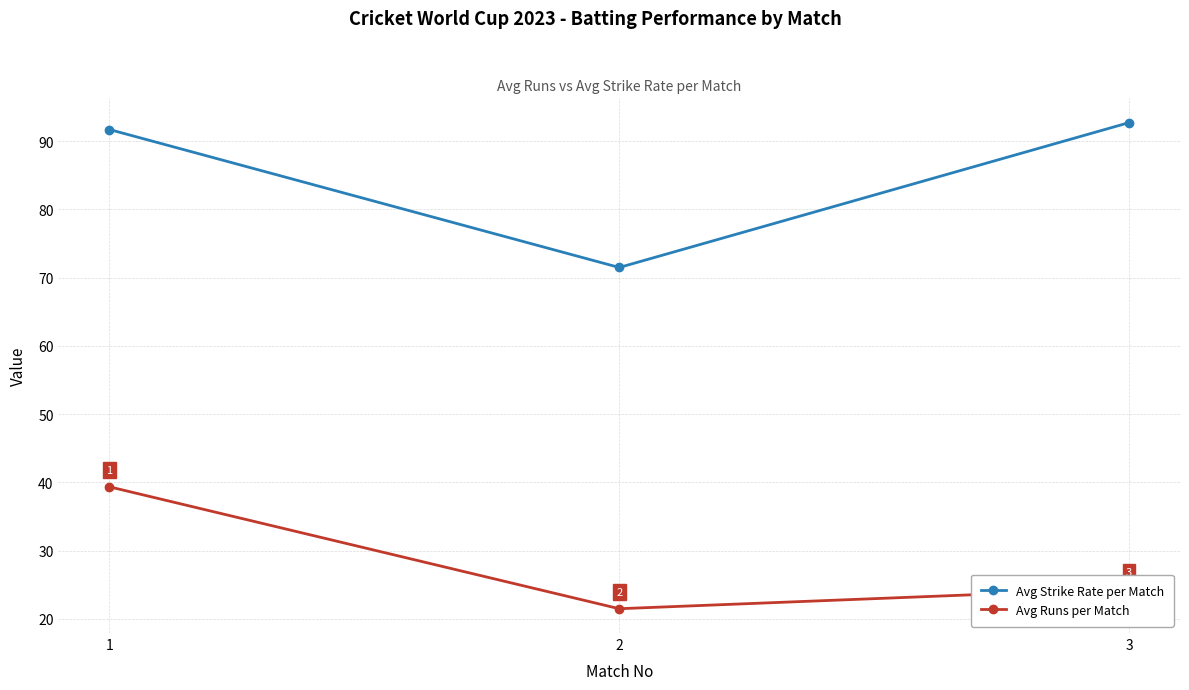

How many distinct data groups are displayed?

2